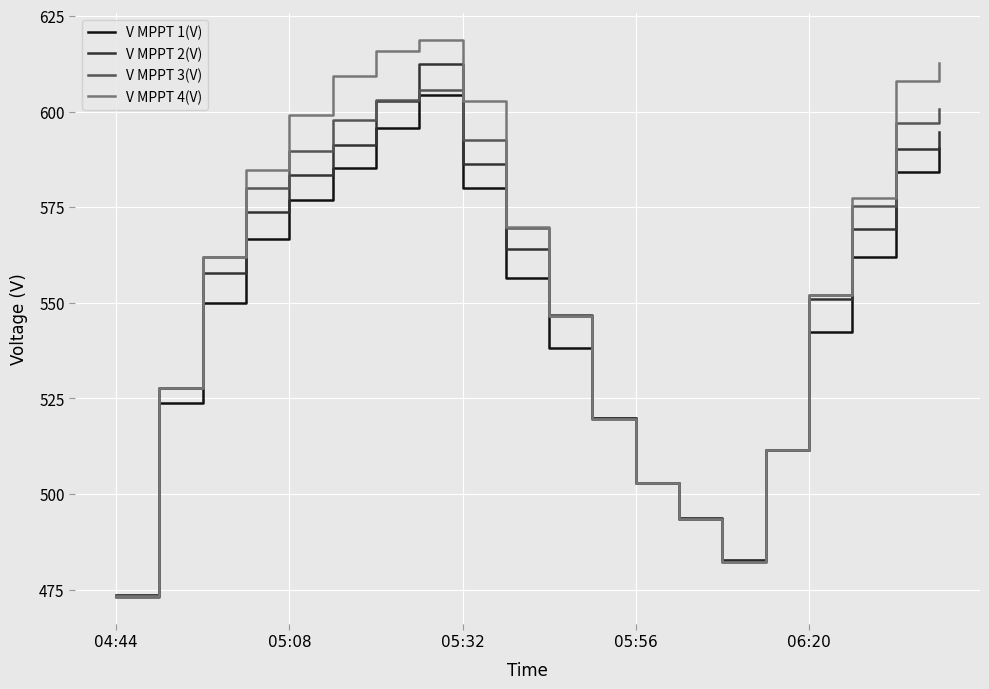

Which series has the largest range (max minus min)?

V MPPT 4(V)